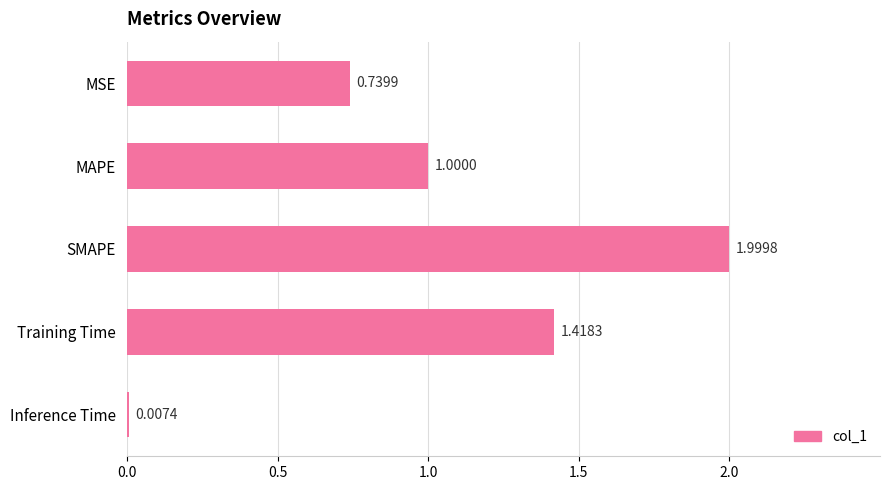

Which category has the highest value across all series?

SMAPE